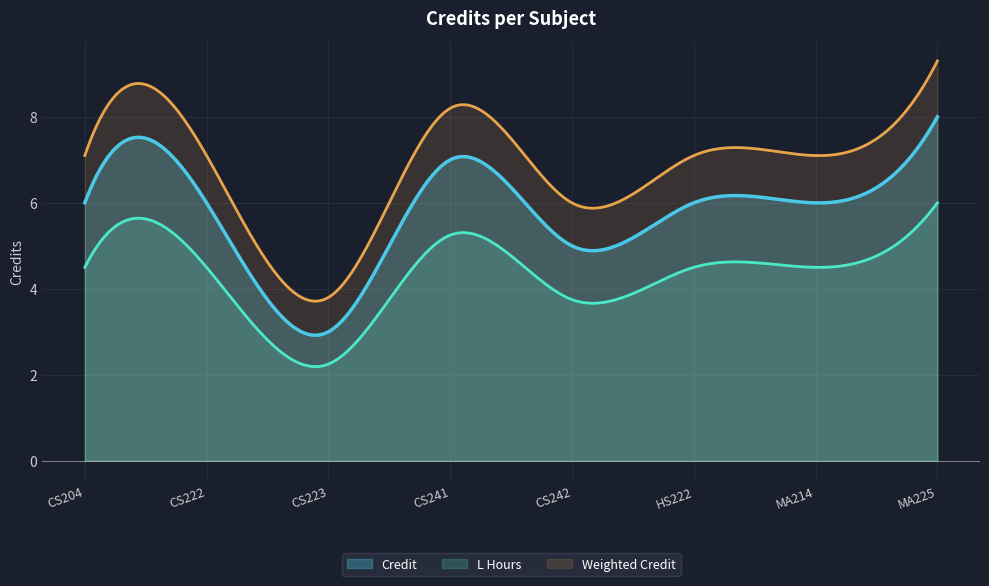

Reading left to right, extract all data points from this chart.

6	6	3	7	5	6	6	8